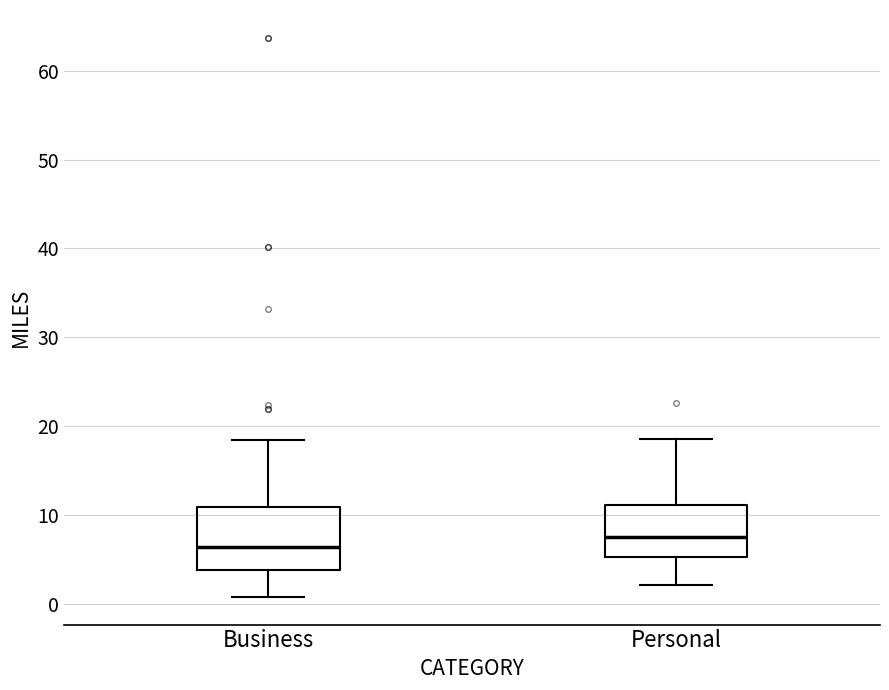

Where does the upper whisker of the box for Personal end on the y-axis? The values are not printed on the chart, so give them approximately, as read against the axis.

19